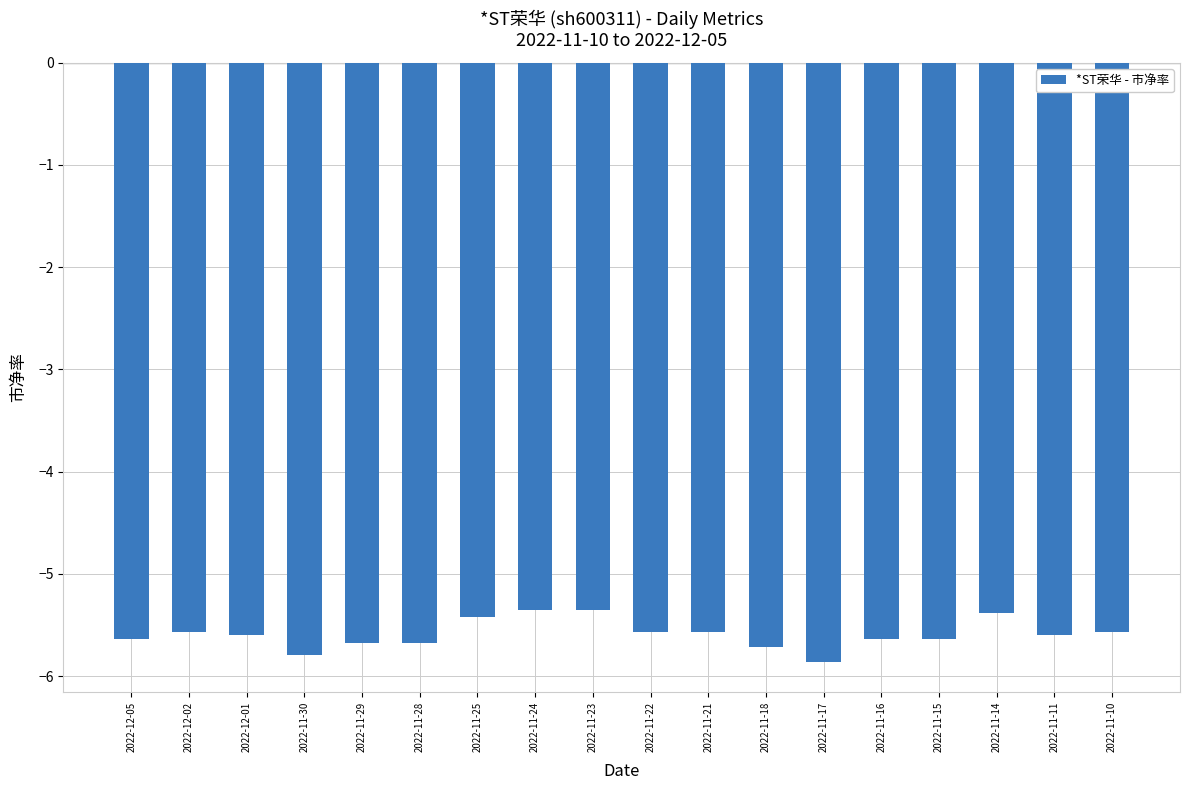

What is the label of the 18th bar from the left?

2022-11-10